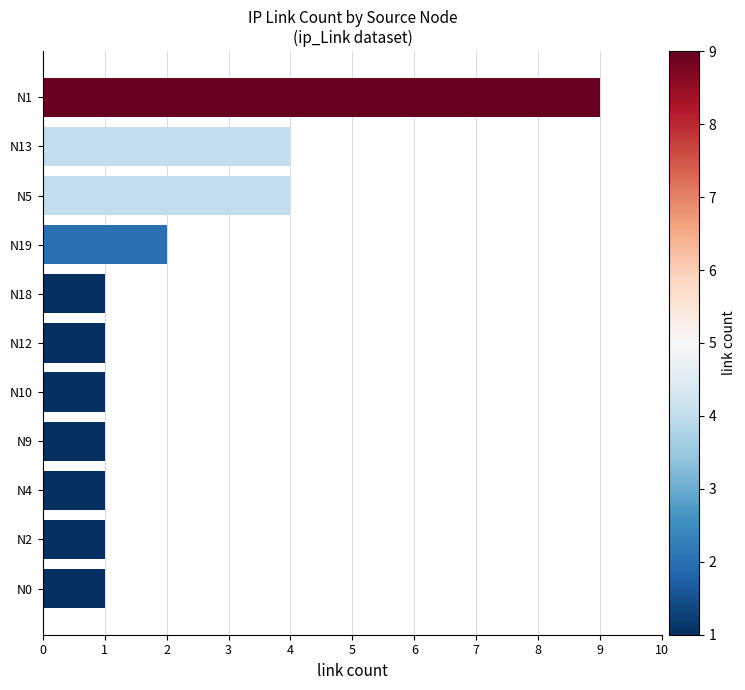

Is it true that the value at N19 is 2?

True